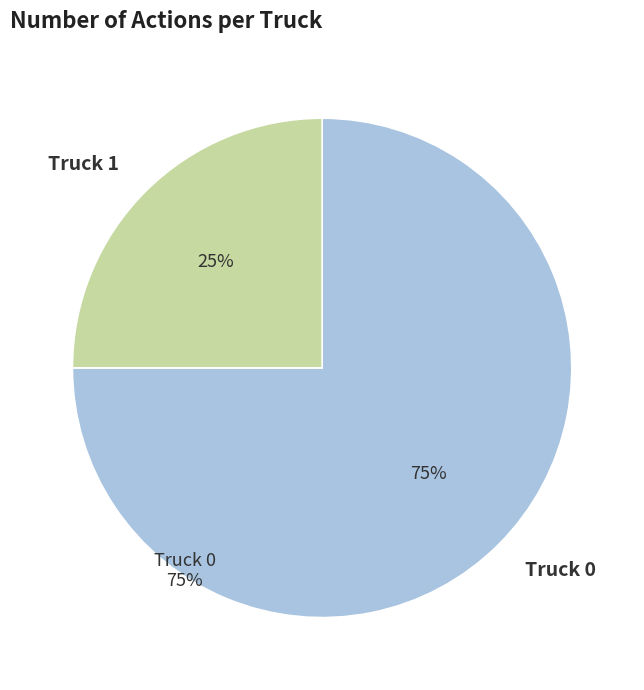

The Truck 1 slice represents 25% of the pie. True or false?

True